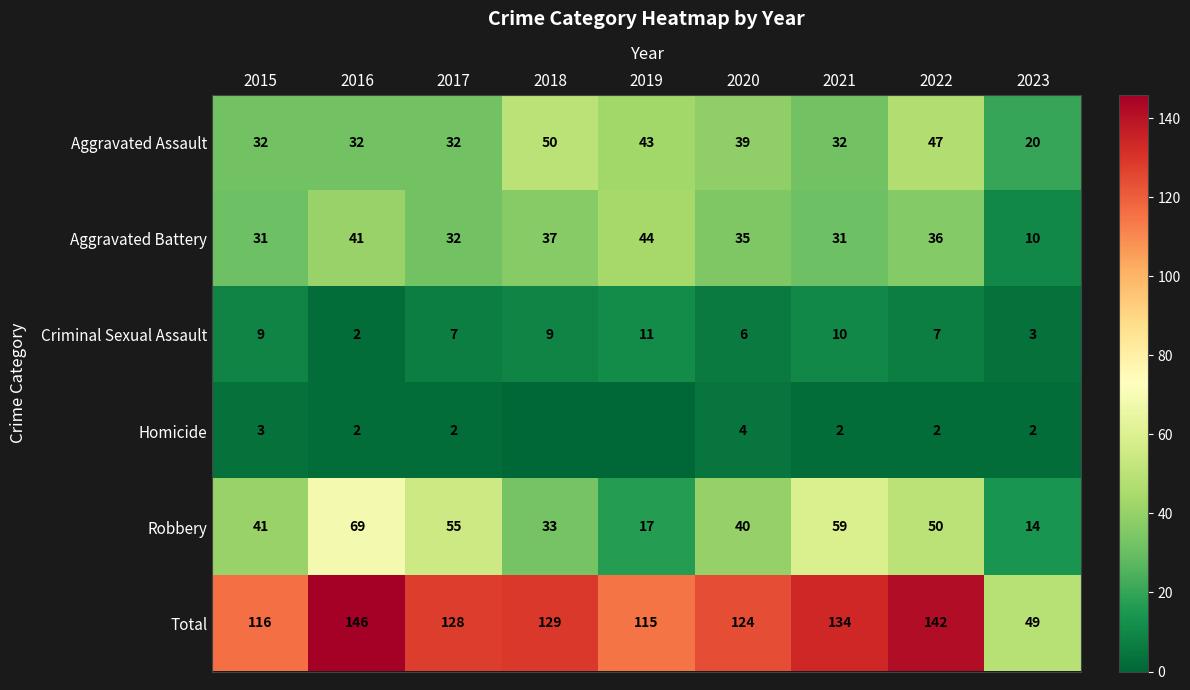

What value does the Criminal Sexual Assault series have at 2015?

9